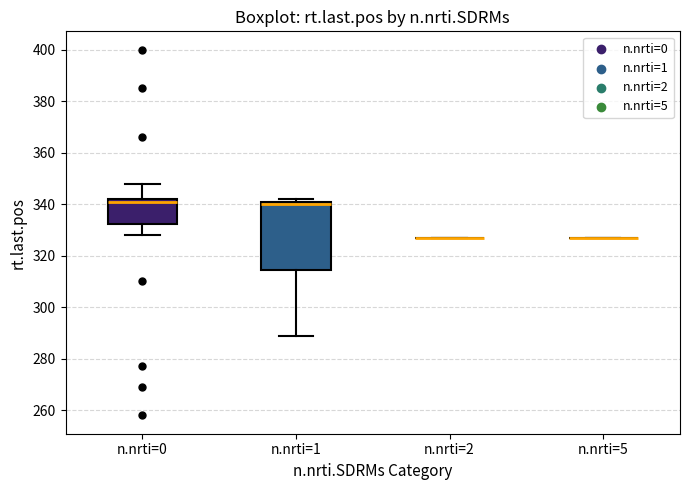

Reading left to right, read every box against the y-axis: the position of its median line, the range the box covers, and the ends of its whiskers. The values are not printed on the chart, so give them approximately, as read against the axis.

n.nrti=0: median 342 (just below the box's upper edge), box 332 to 342, whiskers 328 to 348
n.nrti=1: median 340, box 314 to 342, whiskers 290 to 342 (just above the box's upper edge)
n.nrti=2: box collapsed to a line at 328, whiskers 328 to 328
n.nrti=5: box collapsed to a line at 328, whiskers 328 to 328